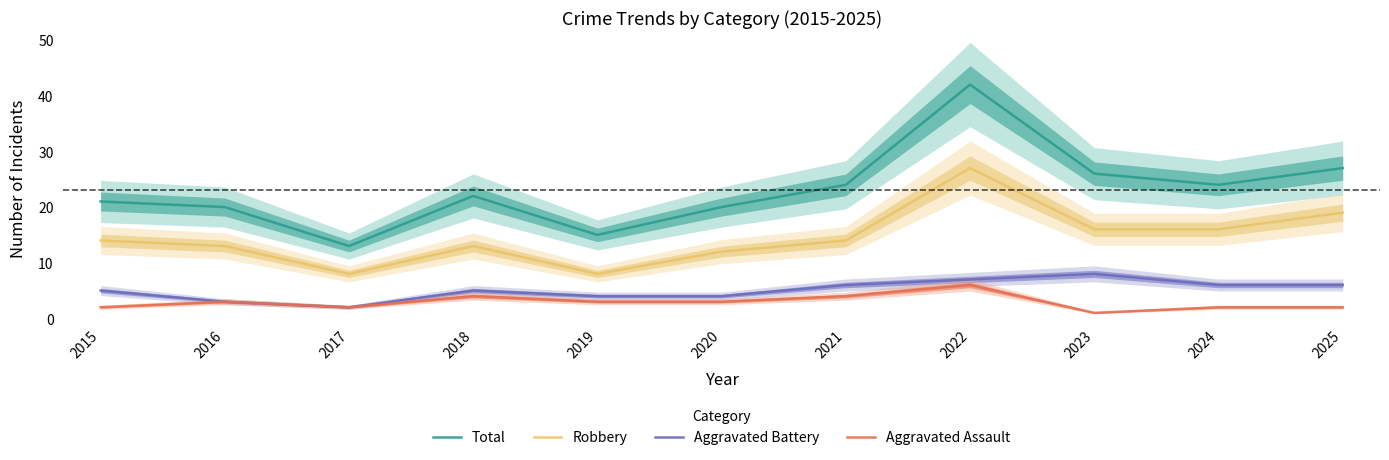

What is the difference between the Aggravated Battery values at 2022 and 2019?

3